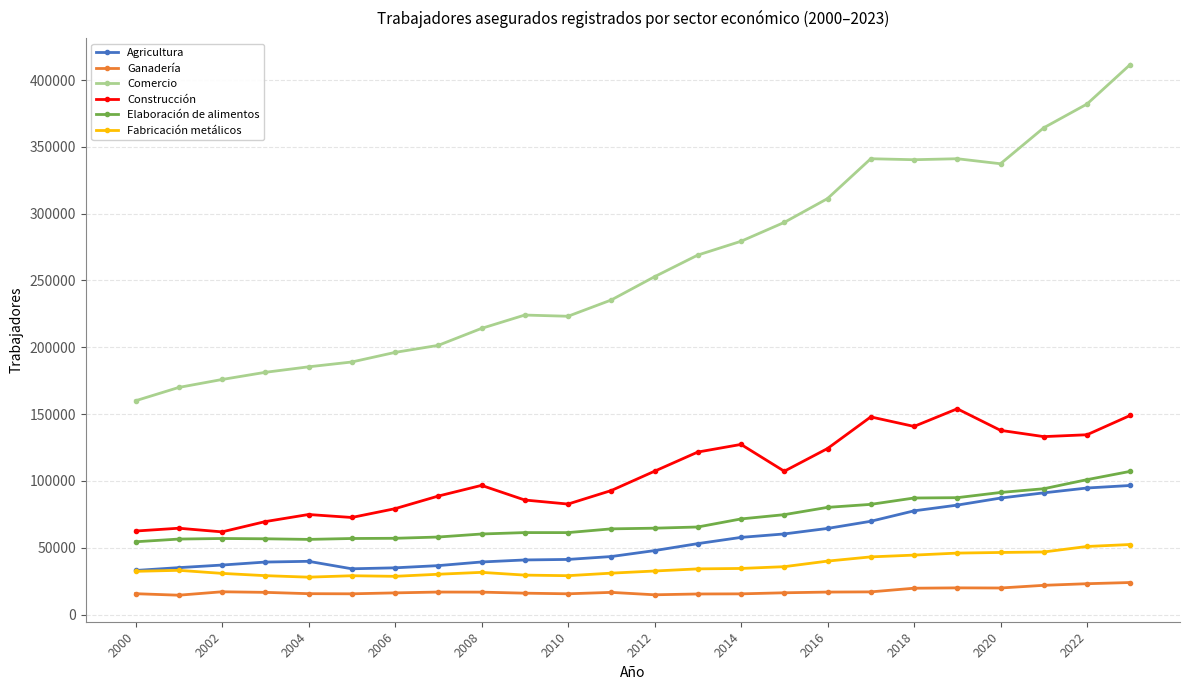

Which series has the largest range (max minus min)?

Comercio